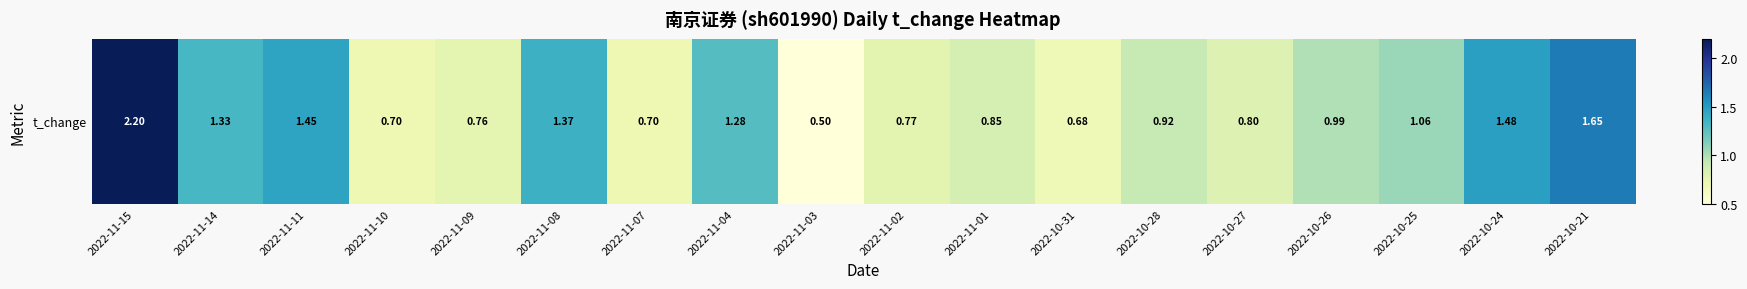

List the labels in order of value, largest first.

2022-11-15, 2022-10-21, 2022-10-24, 2022-11-11, 2022-11-08, 2022-11-14, 2022-11-04, 2022-10-25, 2022-10-26, 2022-10-28, 2022-11-01, 2022-10-27, 2022-11-02, 2022-11-09, 2022-11-10, 2022-11-07, 2022-10-31, 2022-11-03